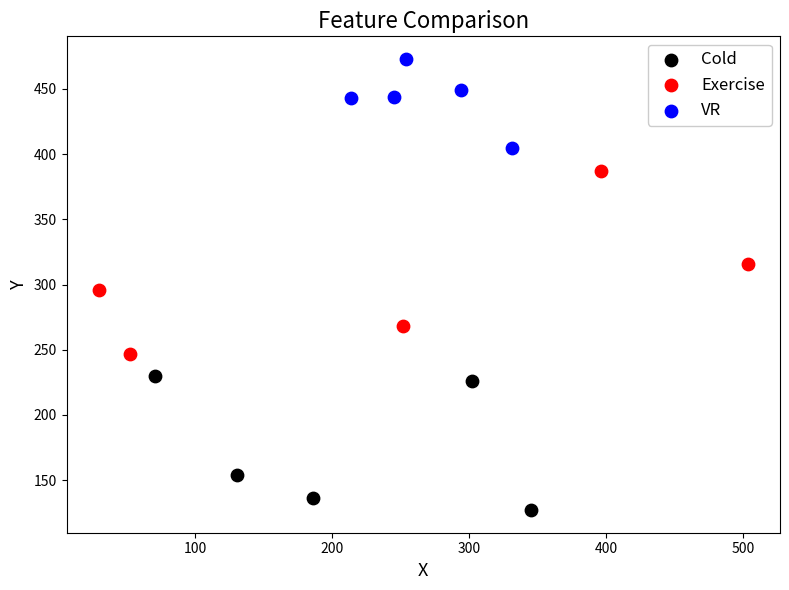

Which series reaches the maximum Y coordinate?

VR